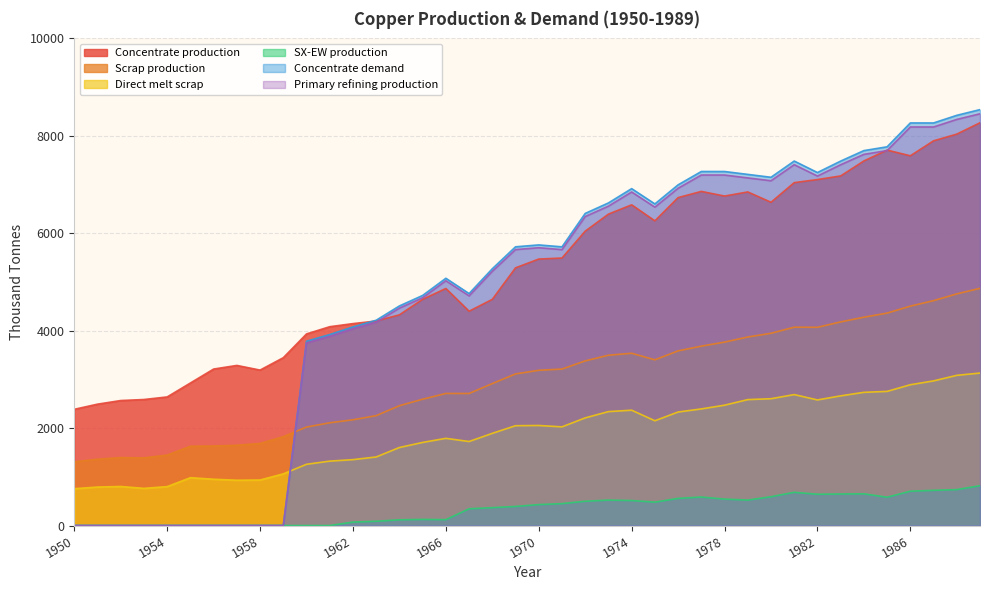

How many interior local peaks does the Primary refining production series have?

6